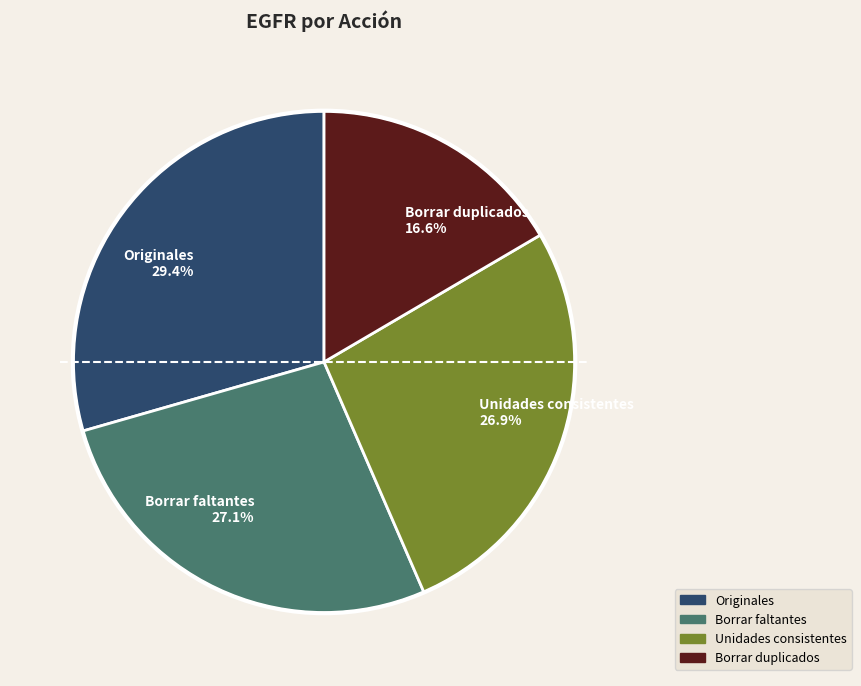

Approximately how many times larger is the value at Originales compared to Borrar faltantes?

1.1